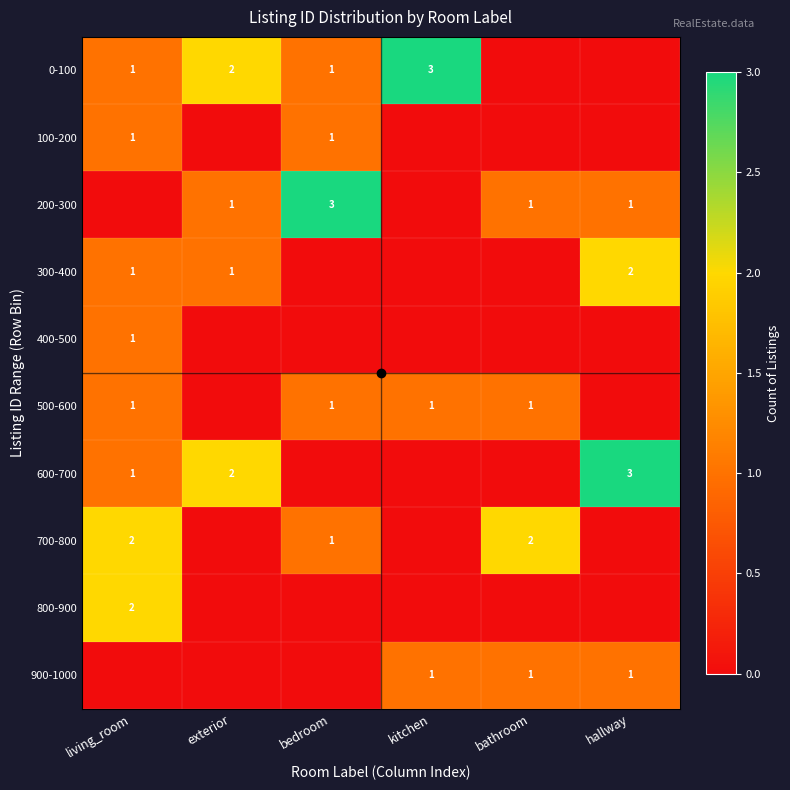

Is it true that 100-200 equals 1 at living_room?

True